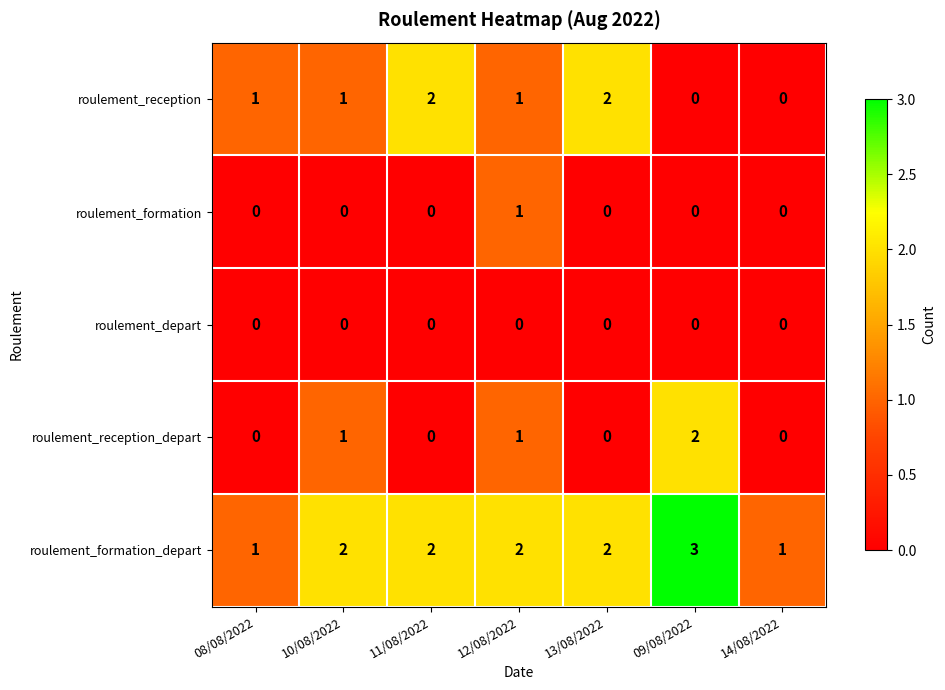

Count the roulement_reception_depart values in the range 0 to 1.

6